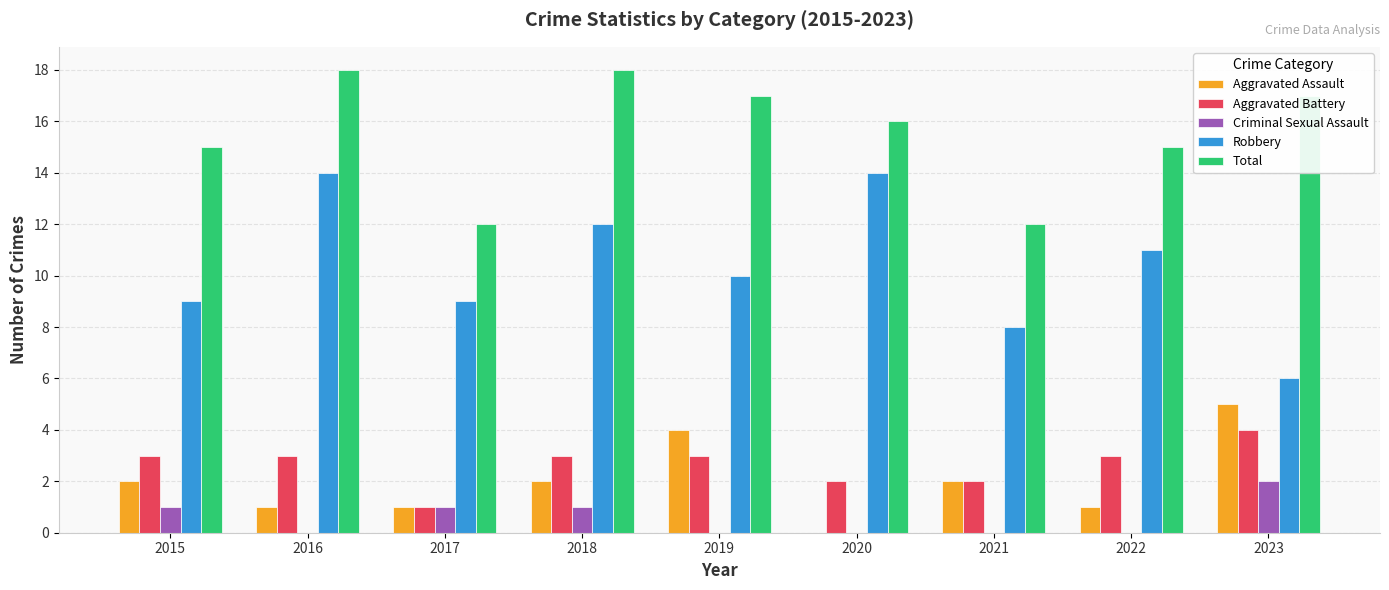

What is the sum of the Total values at 2018 and 2021?

30